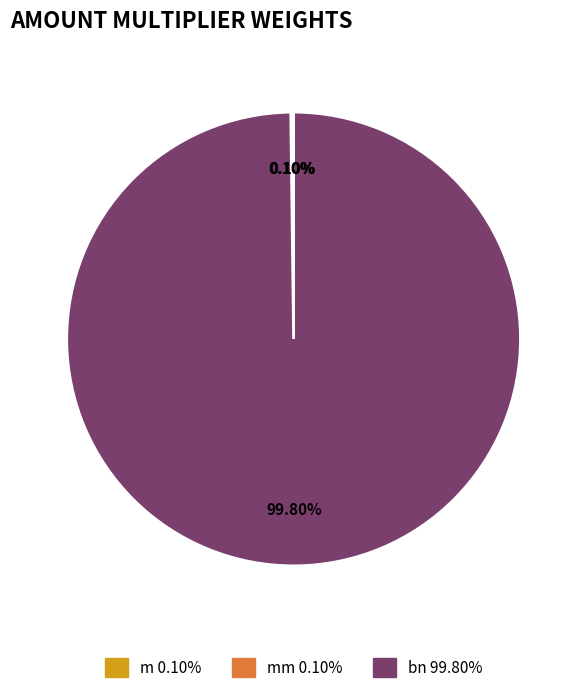

Does bn 99.80% represent more than half of the total?

Yes